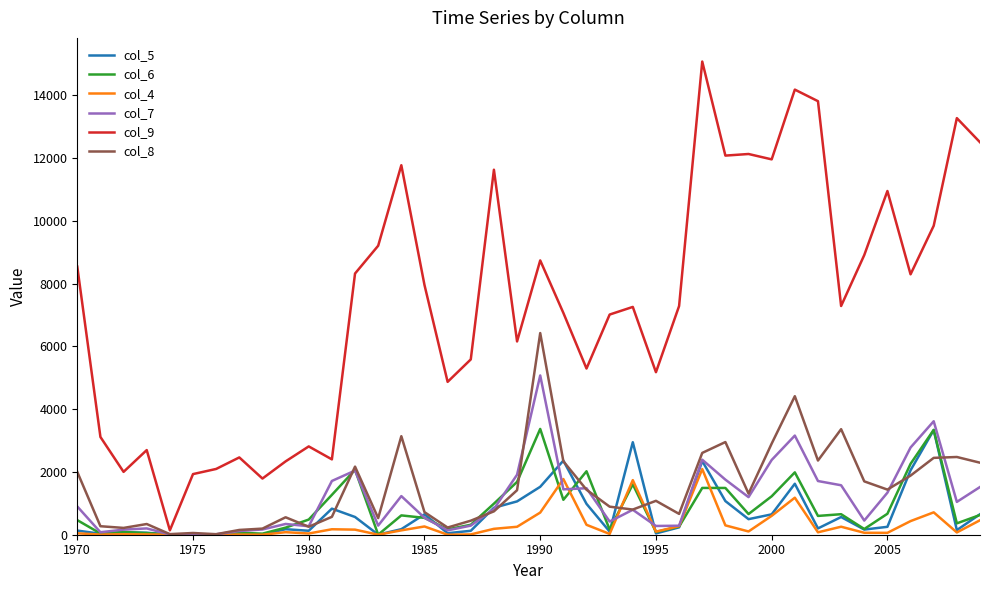

Which series has the largest total across all categories?

col_9